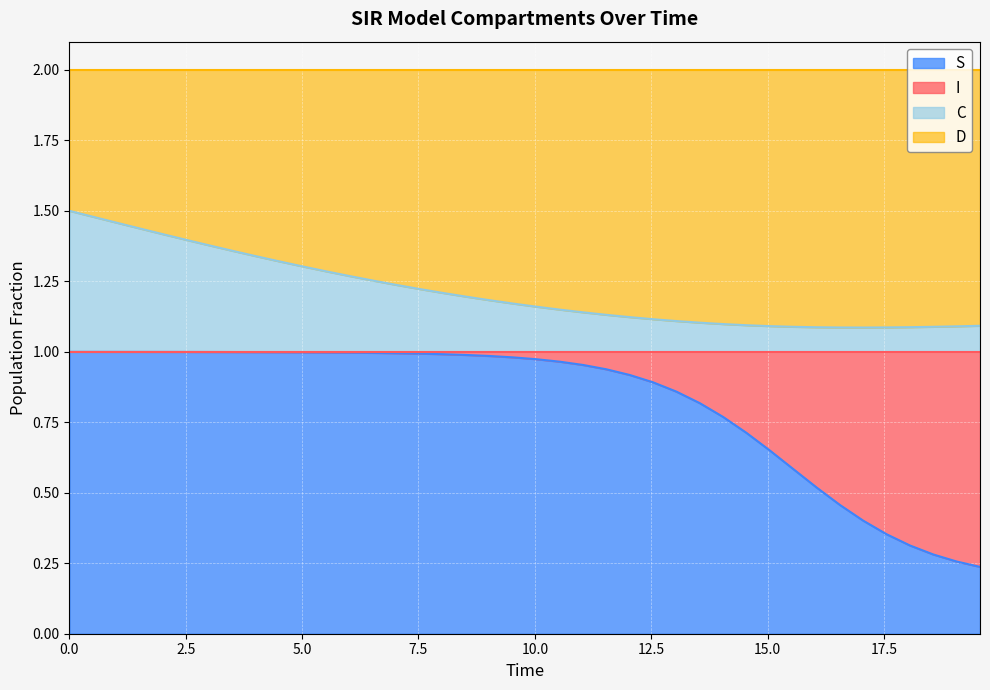

What are all the series names shown in the legend?

S, I, C, D